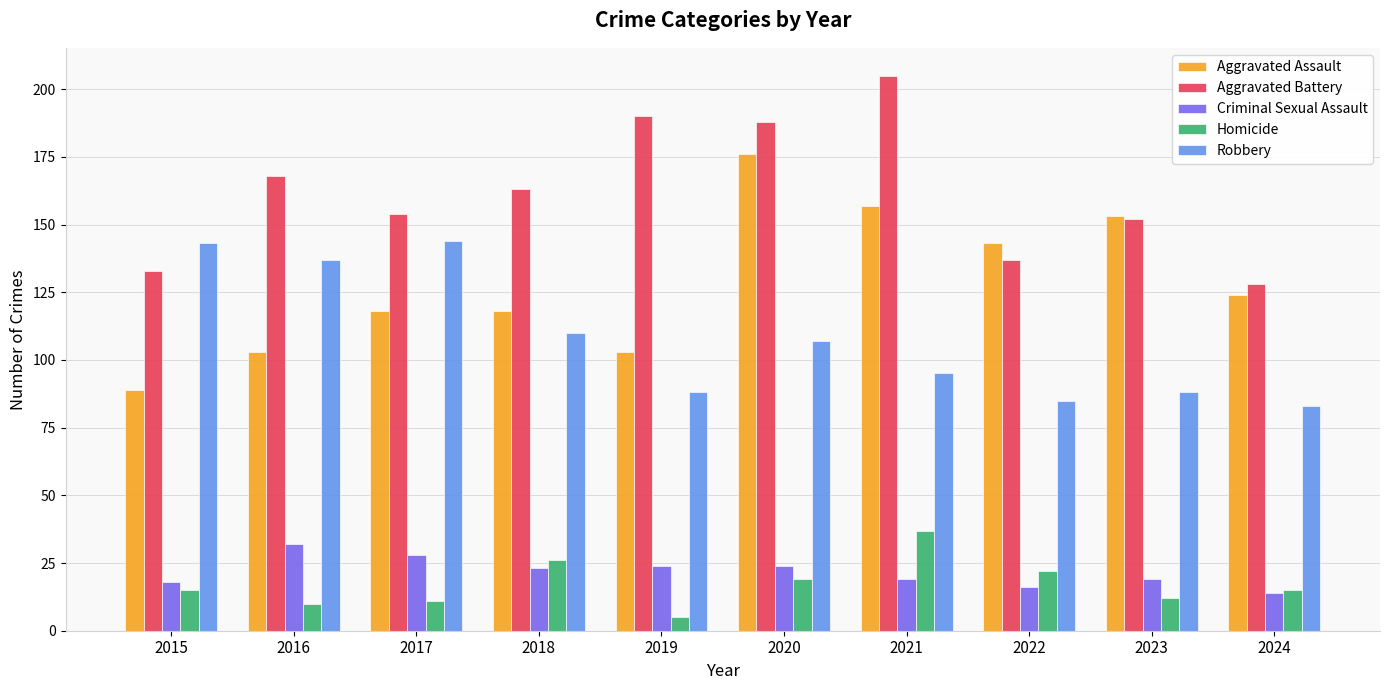

What is the spread (max minus min) of values at 2021?

186